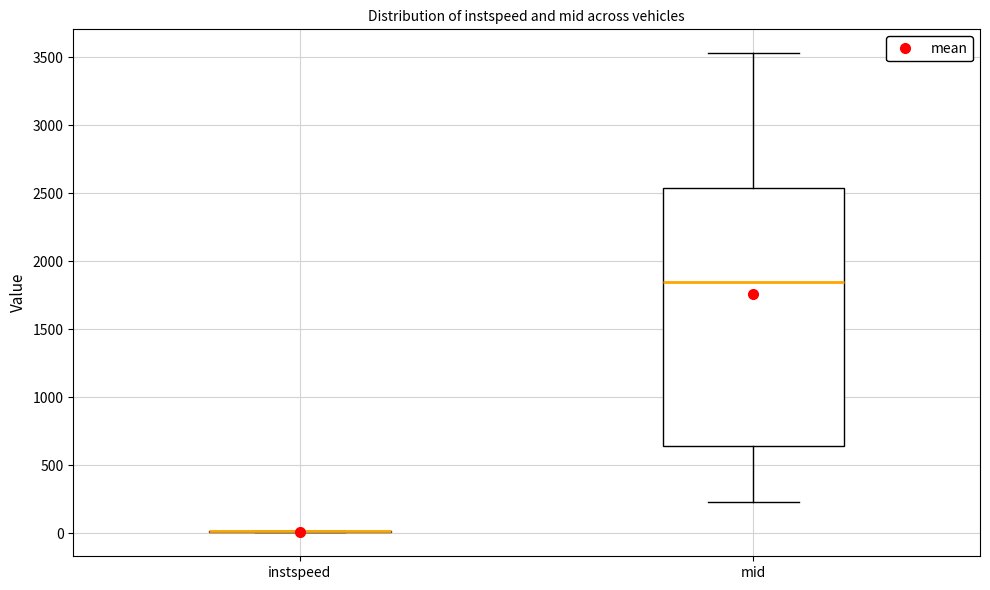

Reading left to right, transcribe this box plot: for each box, give where its median line is, the range the box spans, and where its two whiskers end, as read against the y-axis. The values are not printed on the chart, so give them approximately, as read against the axis.

instspeed: box collapsed to a line at 0, whiskers 0 to 0
mid: median 1850, box 650 to 2550, whiskers 250 to 3550